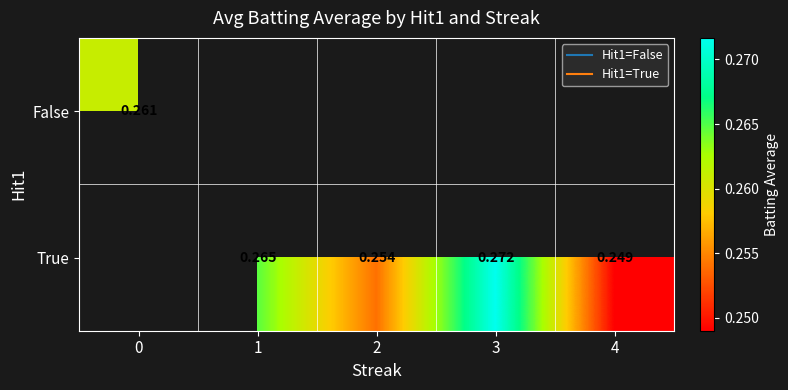

Between 1 and 4, which series saw the biggest shift?

True